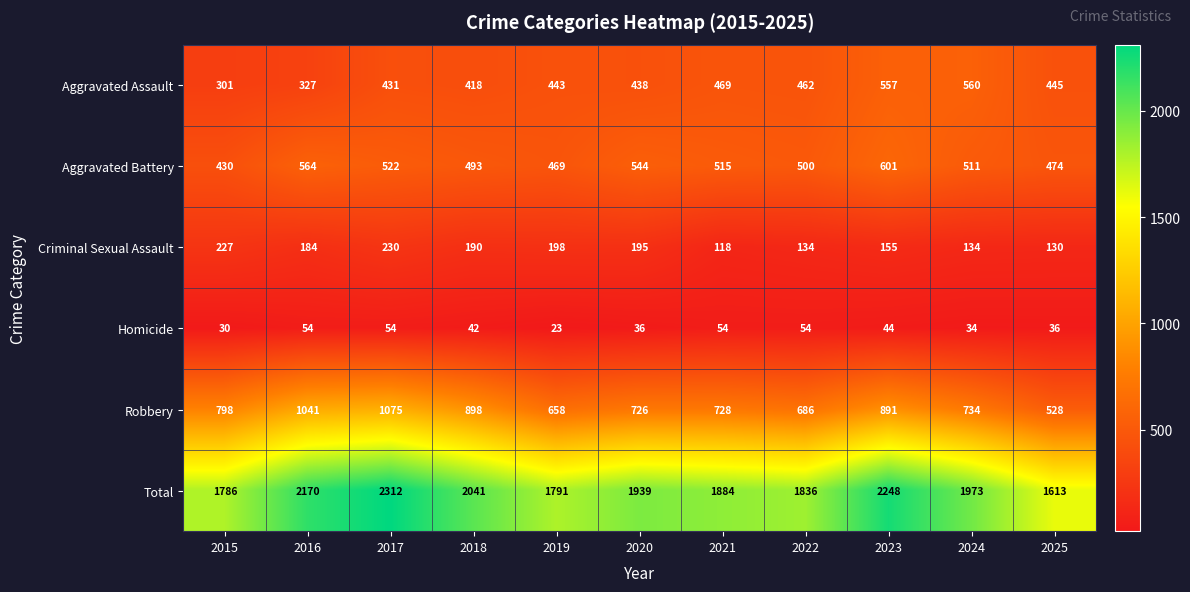

At which category is the sum across all series the highest?

2017